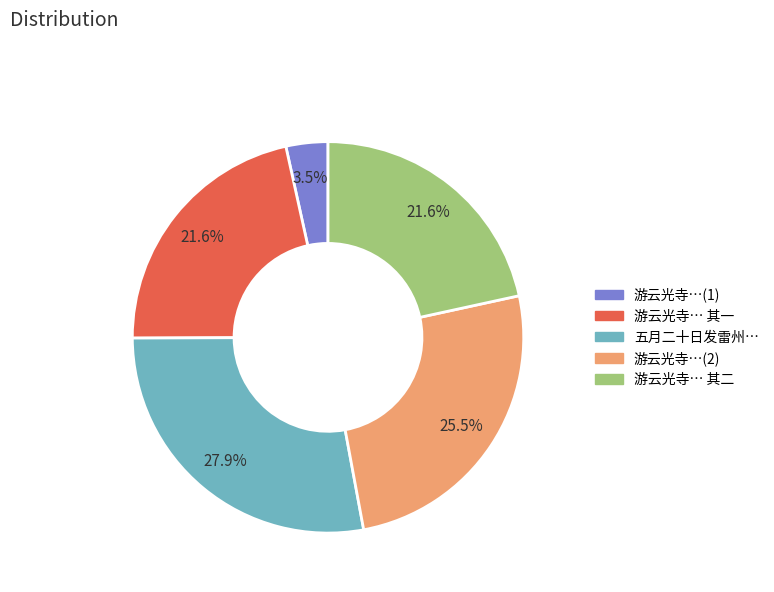

Is there any slice that represents more than half of the pie?

No